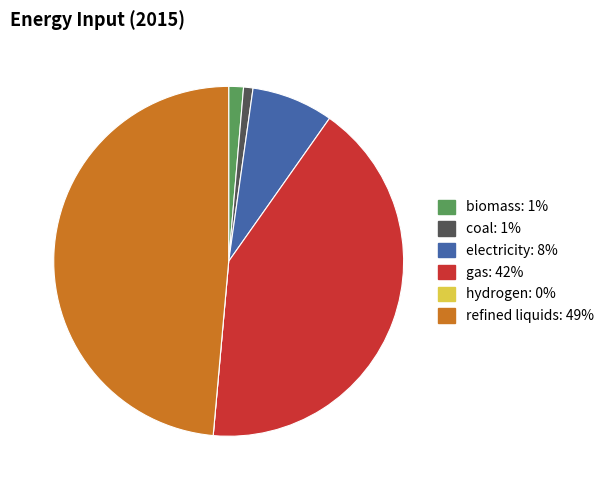

What is the largest slice in the pie chart?

refined liquids